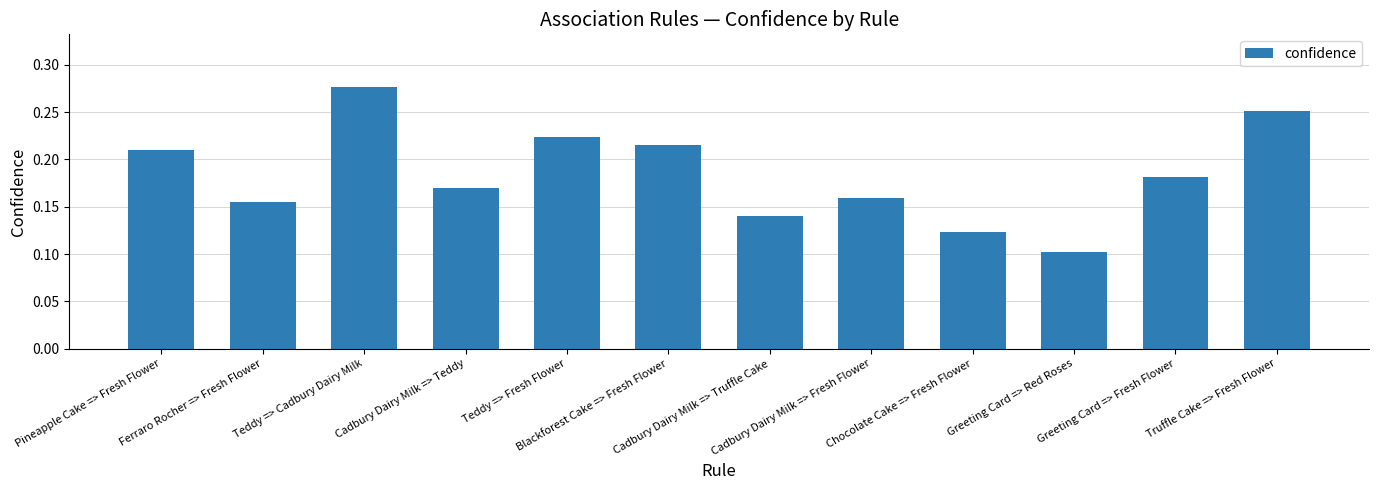

What is the label of the 1st bar from the right?

Truffle Cake => Fresh Flower